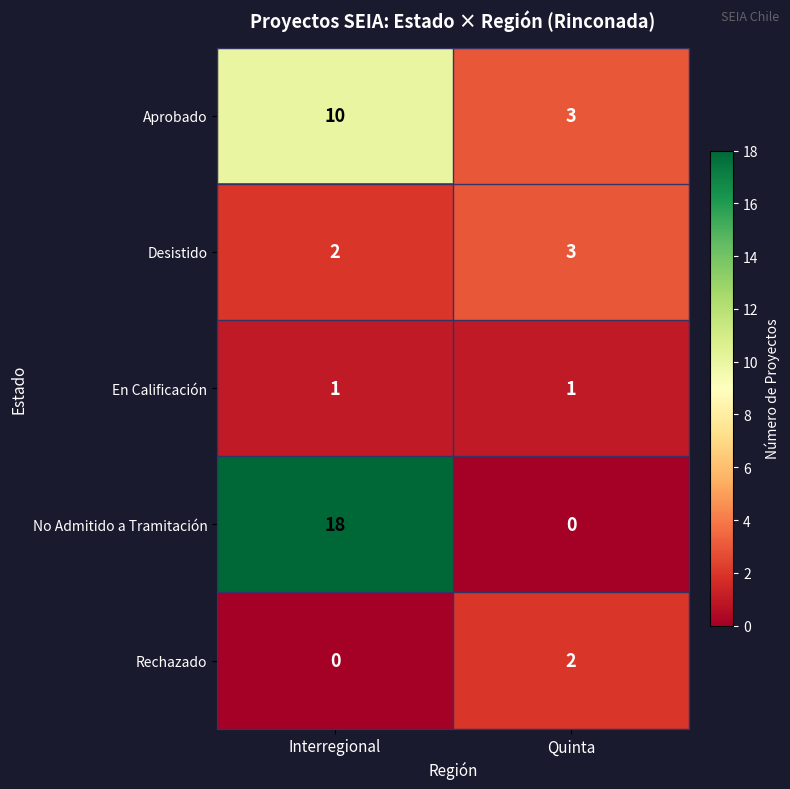

What value does the No Admitido a Tramitación series have at Interregional, to the nearest 10?

20